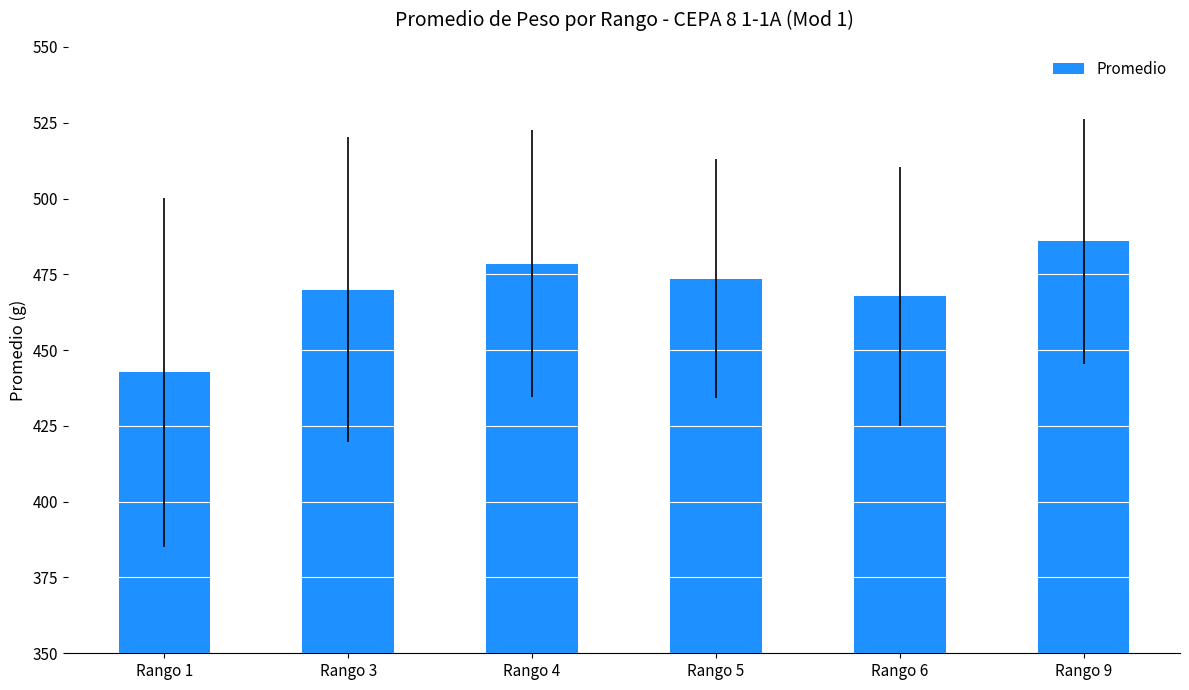

True or false: the data shows 442.6 at Rango 1.

True